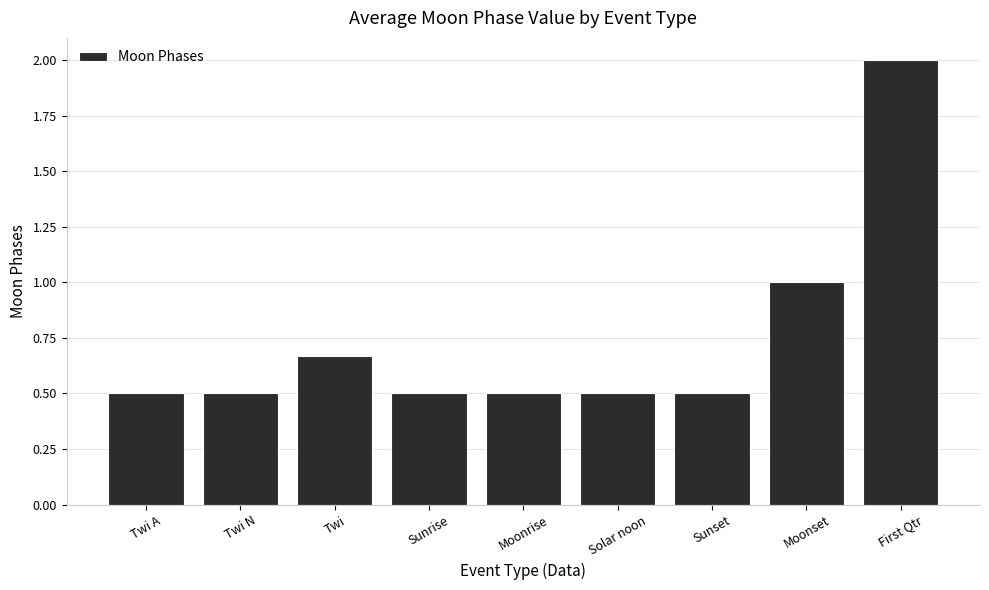

What is the label of the 8th bar from the right?

Twi N